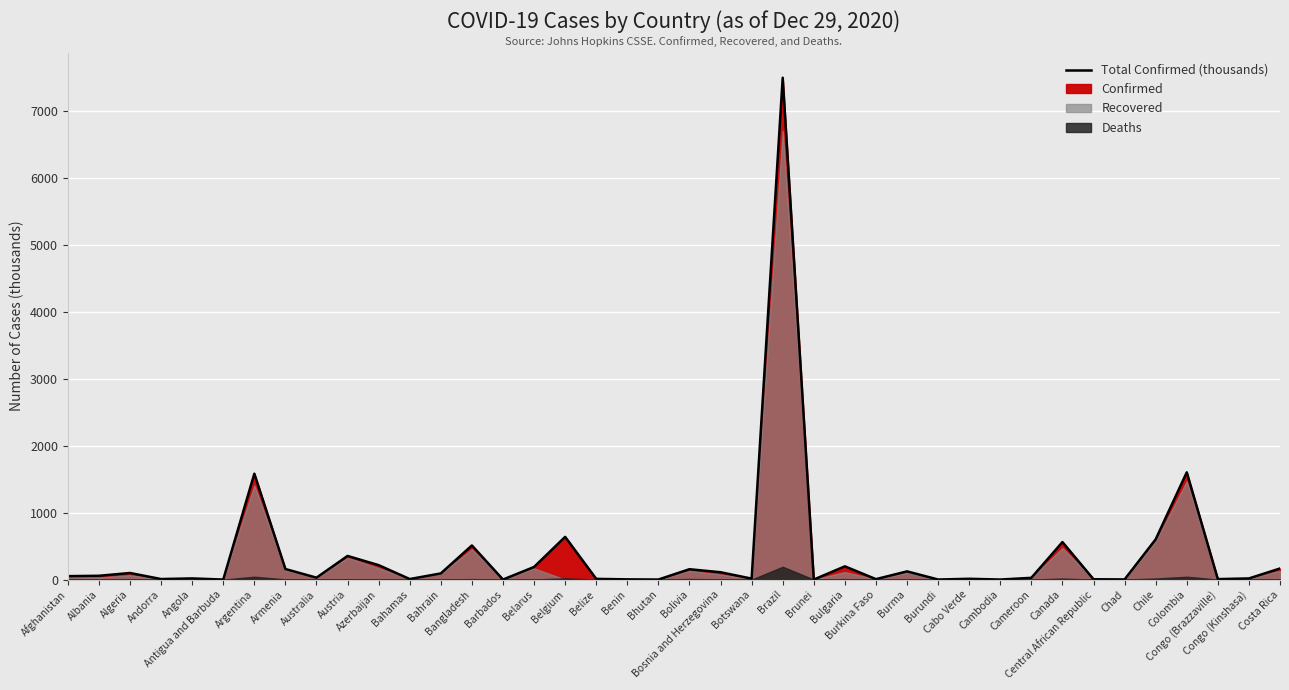

What is the sum of the values at Burma and Afghanistan?

173.7